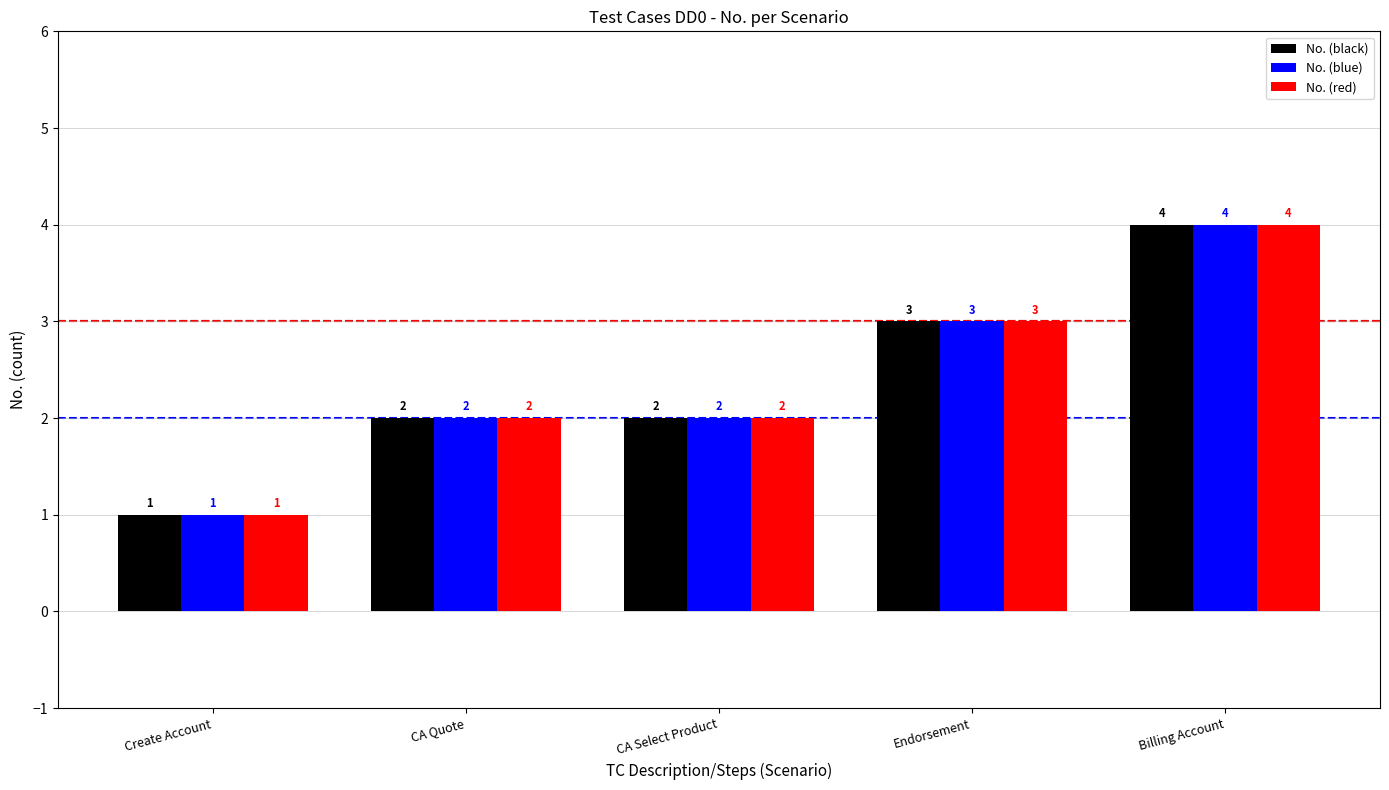

What is the approximate value of No. (red) at Endorsement?

3